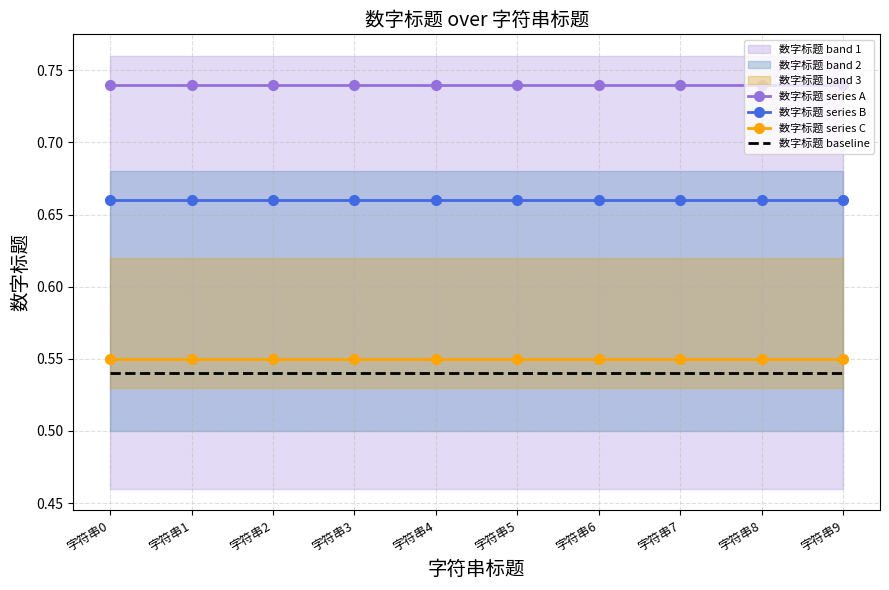

True or false: 数字标题 baseline and 数字标题 series C cross at least once.

False